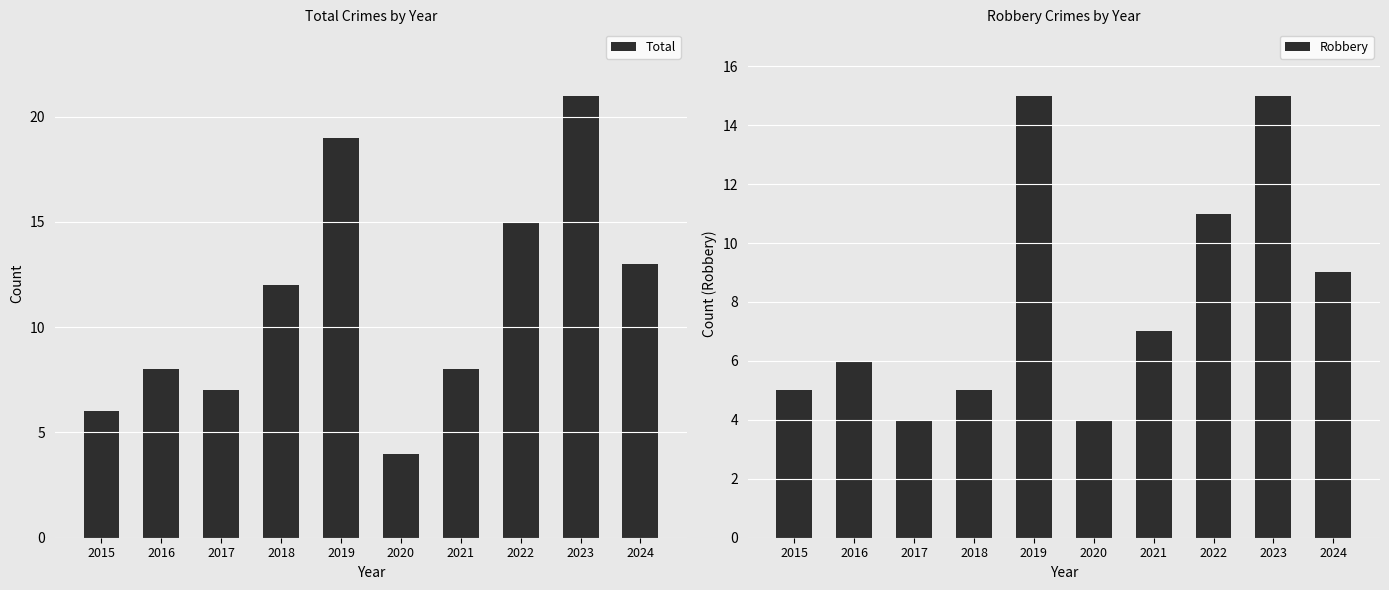

What are all the series names shown in the legend?

Total, Robbery